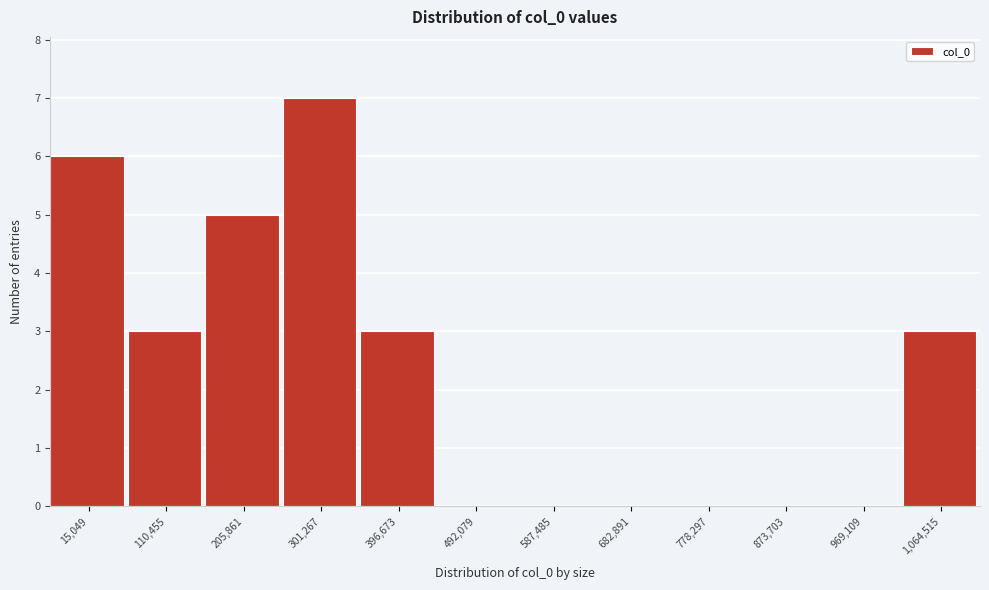

Reading left to right, extract all data points from this chart.

15,049=6	110,455=3	205,861=5	301,267=7	396,673=3	492,079=0	587,485=0	682,891=0	778,297=0	873,703=0	969,109=0	1,064,515=3